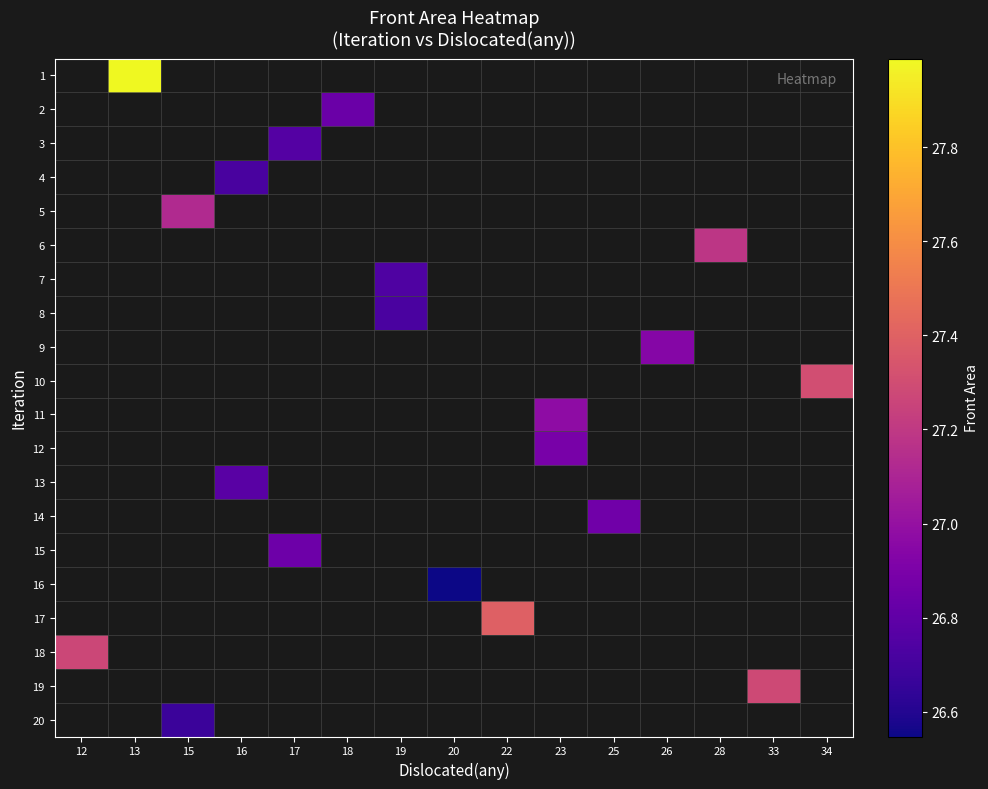

How many categories are shown in the chart?

15